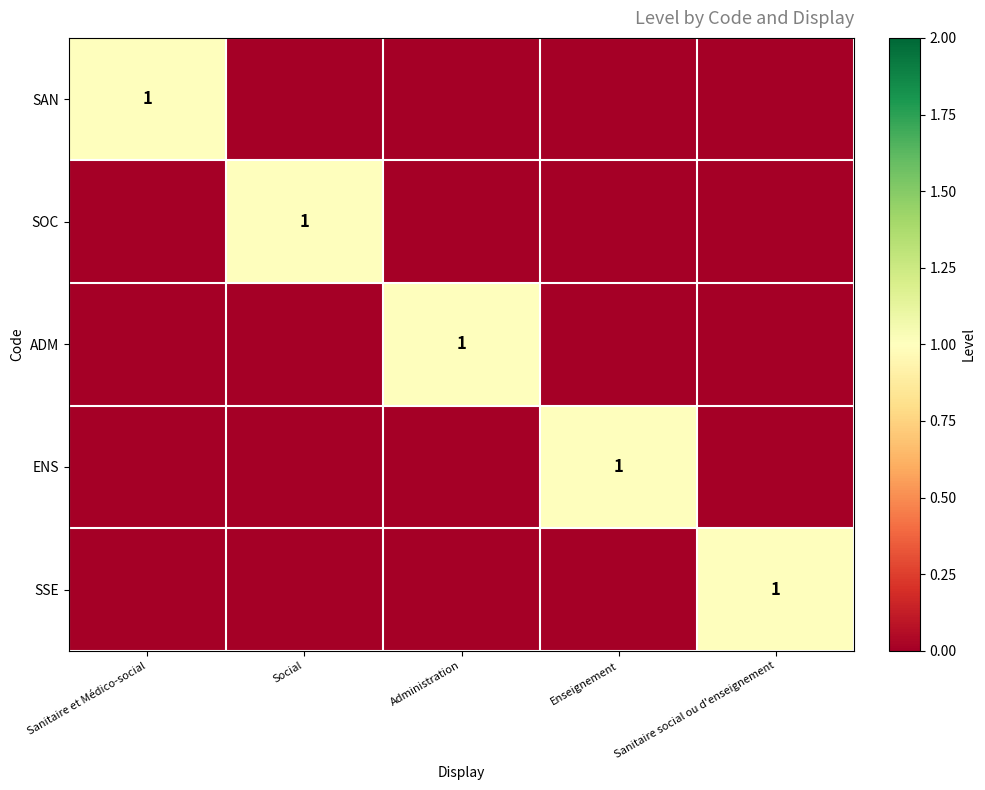

At how many categories does at least one series exceed 0?

5